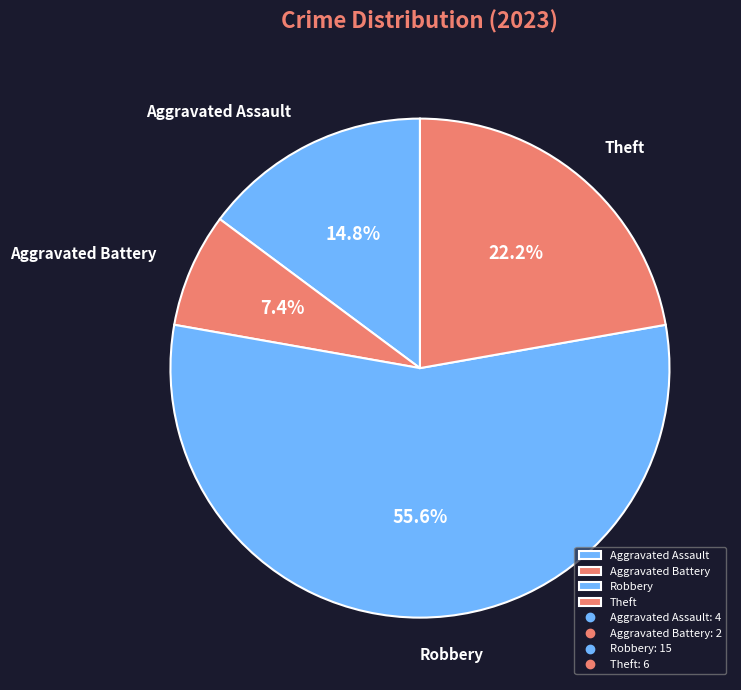

Combined, what portion of the pie is Robbery and Aggravated Battery?

63.0%